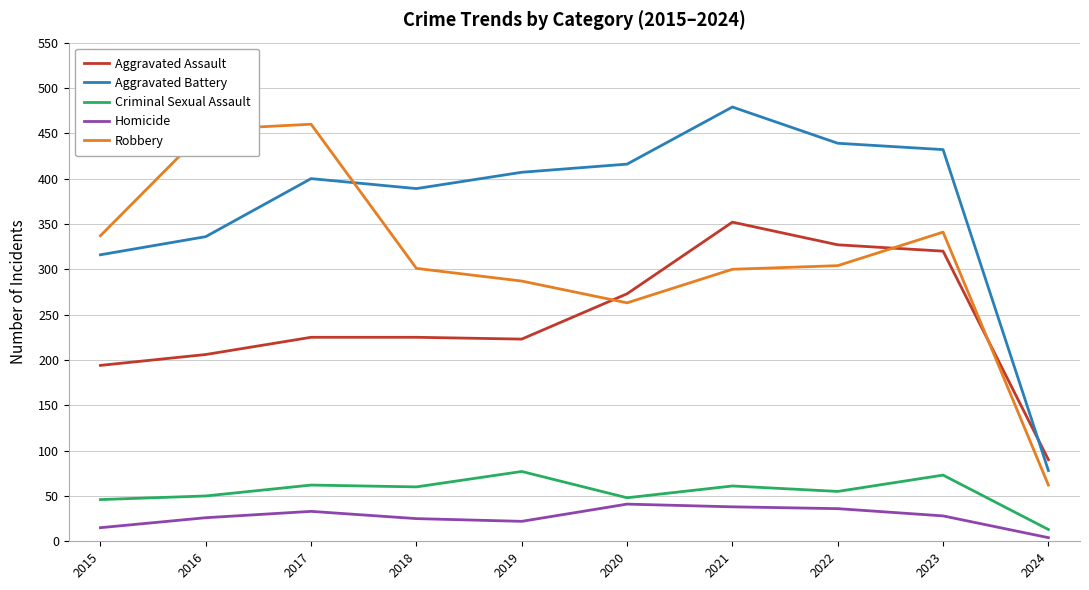

The value of Homicide at 2019 is 22. True or false?

True